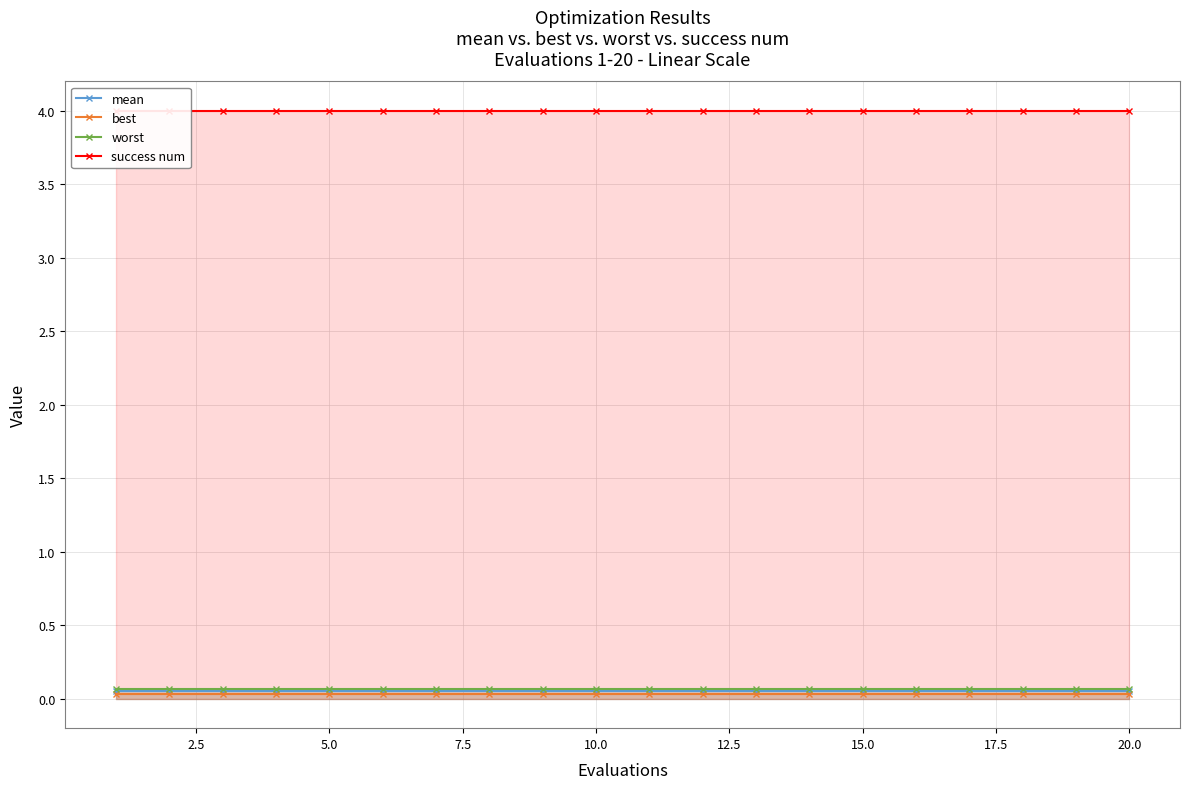

Reading left to right, extract all data points from this chart.

mean: 0.1	0.1	0.1	0.1	0.1	0.1	0.1	0.1	0.1	0.1	0.1	0.1	0.1	0.1	0.1	0.1	0.1	0.1	0.1	0.1
best: 0.0	0.0	0.0	0.0	0.0	0.0	0.0	0.0	0.0	0.0	0.0	0.0	0.0	0.0	0.0	0.0	0.0	0.0	0.0	0.0
worst: 0.1	0.1	0.1	0.1	0.1	0.1	0.1	0.1	0.1	0.1	0.1	0.1	0.1	0.1	0.1	0.1	0.1	0.1	0.1	0.1
success num: 4.0	4.0	4.0	4.0	4.0	4.0	4.0	4.0	4.0	4.0	4.0	4.0	4.0	4.0	4.0	4.0	4.0	4.0	4.0	4.0